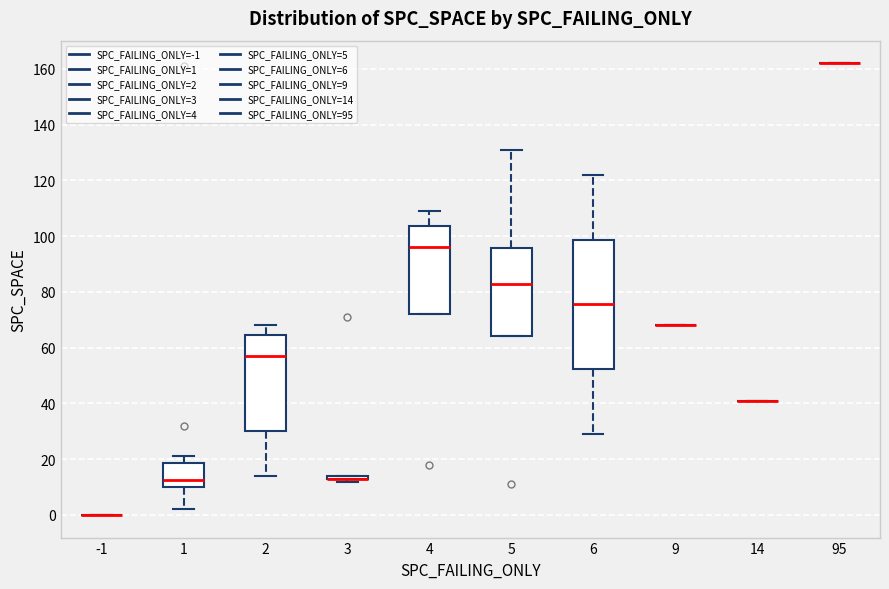

Where does the upper whisker of the box at x = 1 end on the y-axis? The values are not printed on the chart, so give them approximately, as read against the axis.

22